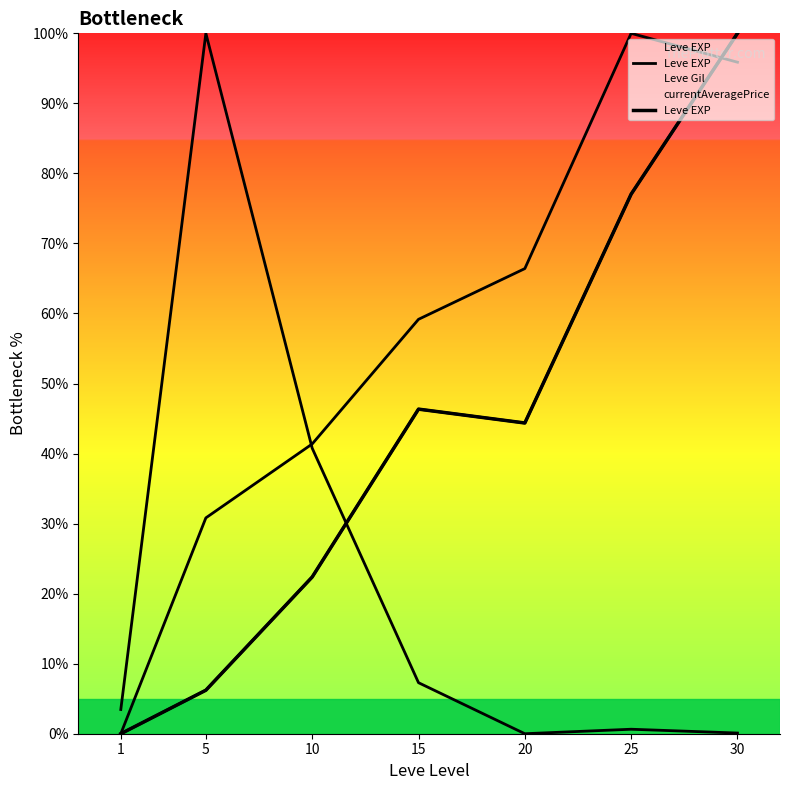

Approximately how many times larger is the value at 10 compared to 20?

0.5